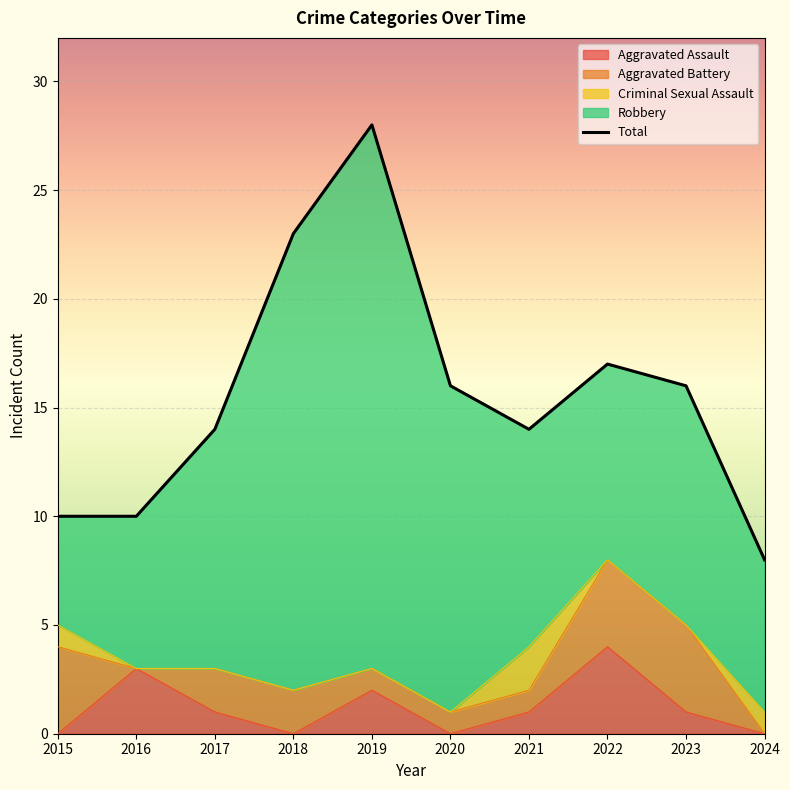

Reading left to right, list all the values displayed in this chart.

2015=10	2016=10	2017=14	2018=23	2019=28	2020=16	2021=14	2022=17	2023=16	2024=8